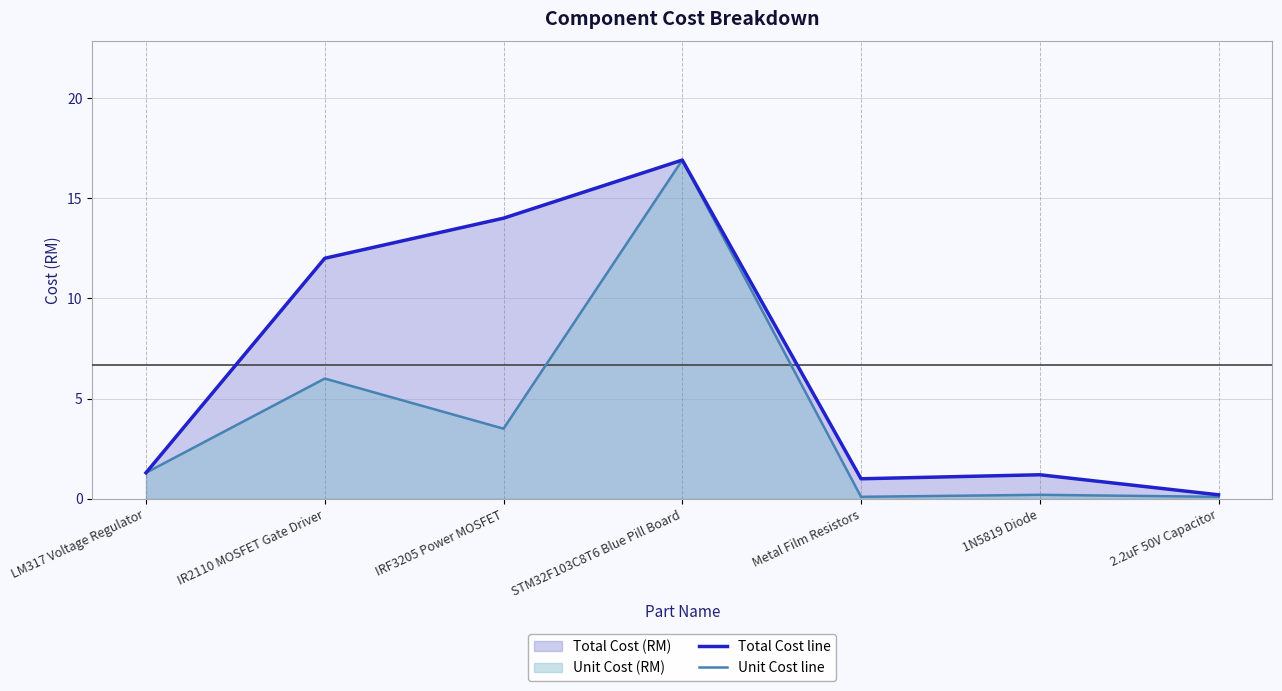

Is the value of Unit Cost line at IR2110 MOSFET Gate Driver greater than the value of Total Cost line at STM32F103C8T6 Blue Pill Board?

No